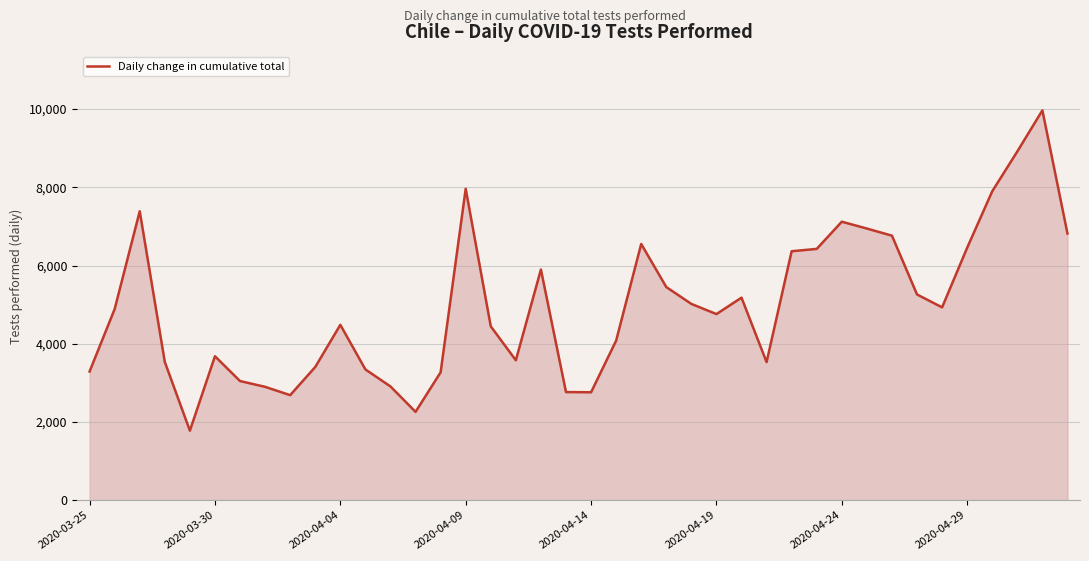

What is the difference between the maximum and minimum values?

8190